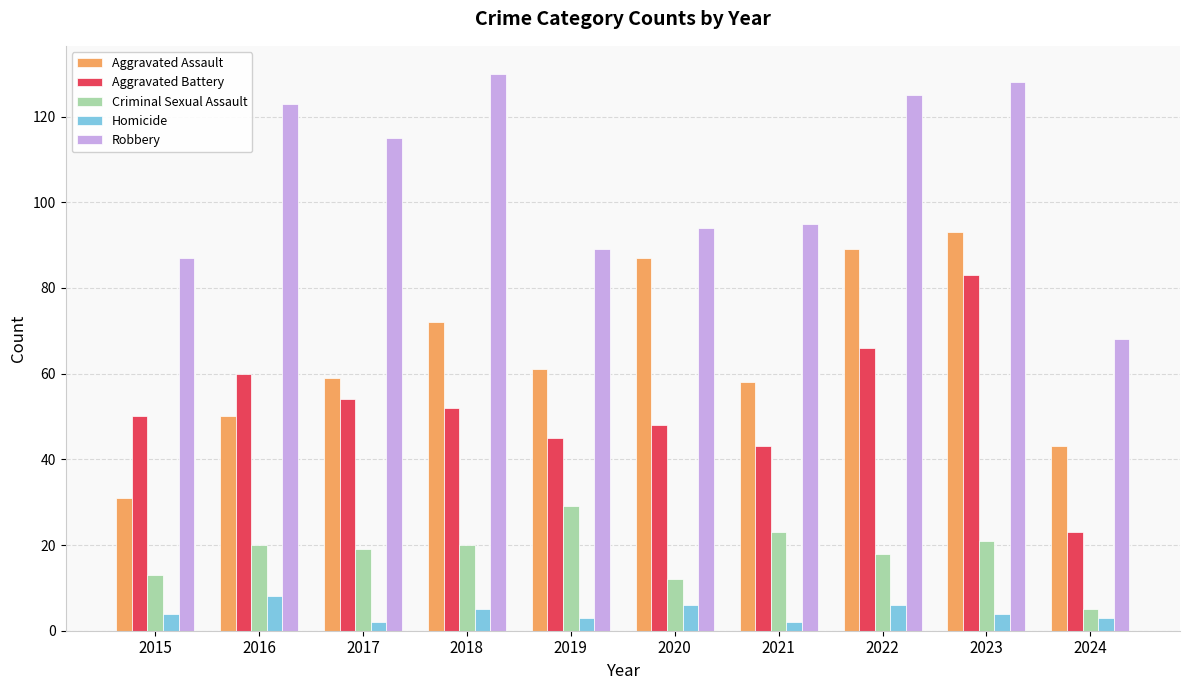

What is the sum of the Homicide values at 2021 and 2017?

4